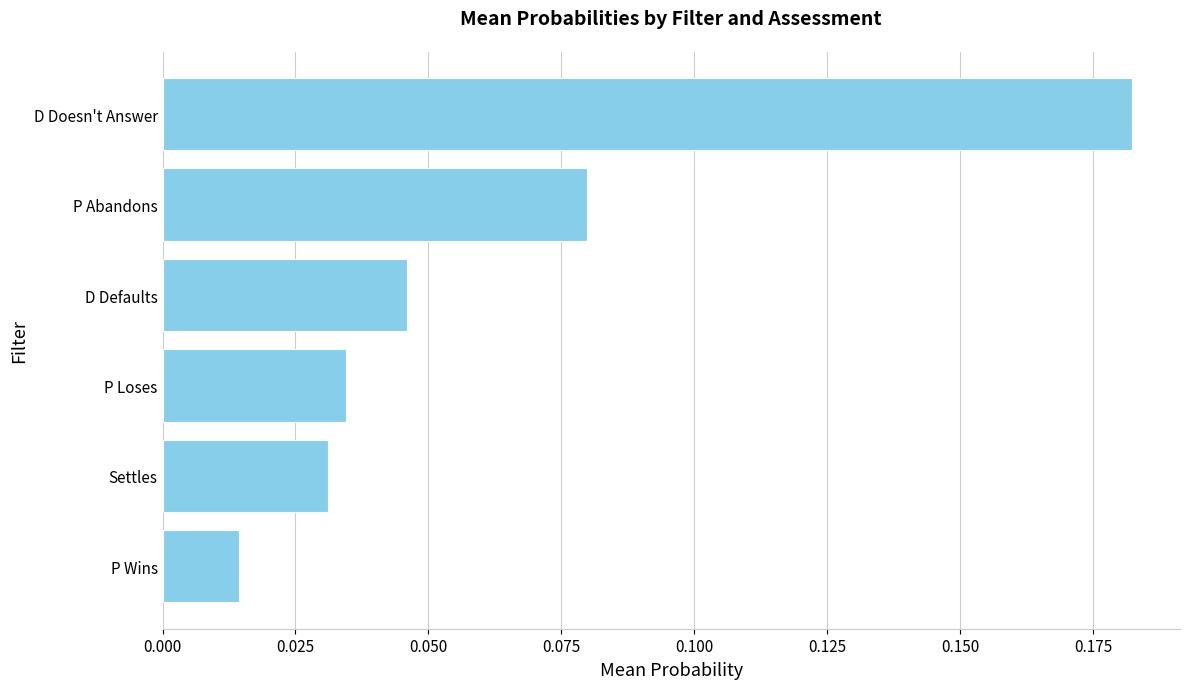

Are the bars grouped side by side (vs. stacked)?

No